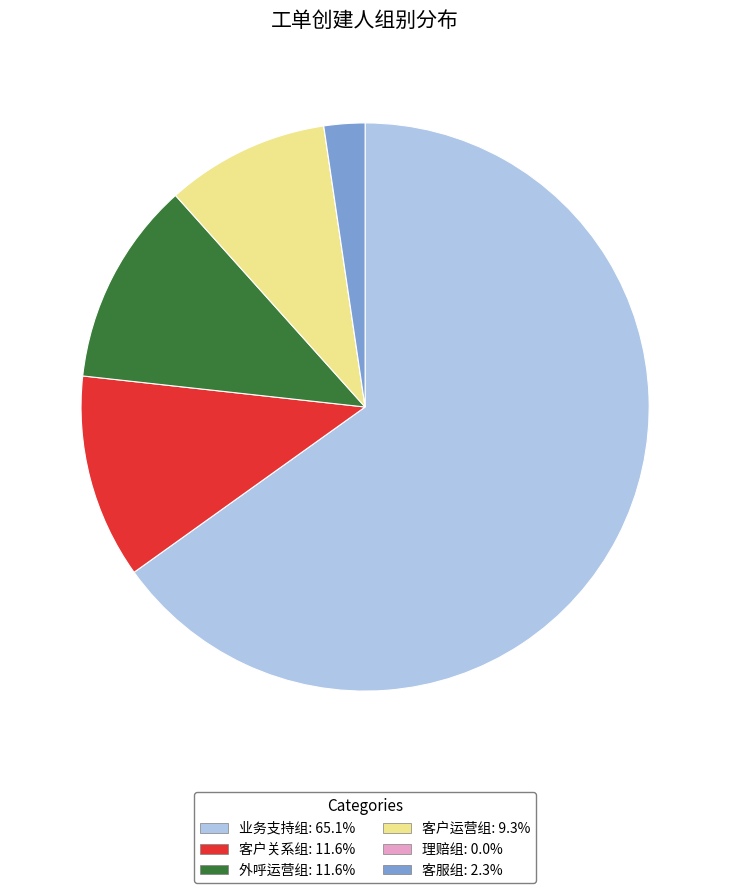

Do 客户关系组: 11.6% and 业务支持组: 65.1% together represent more than half of the pie?

Yes